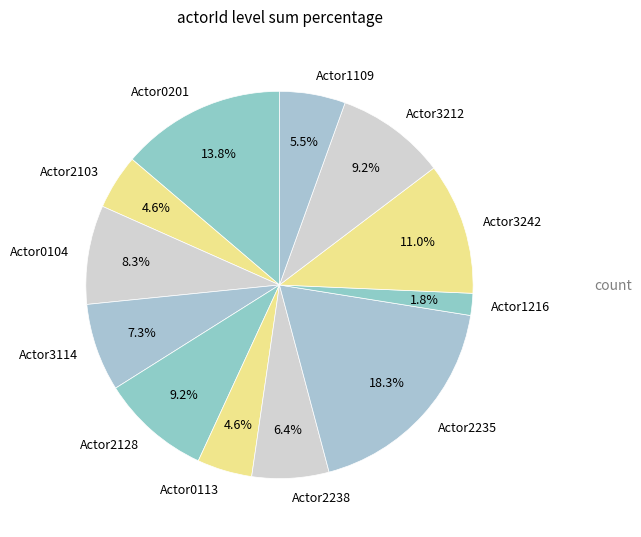

To the nearest percent, what is the difference between the Actor0201 and Actor3114 slice percentages?

6%